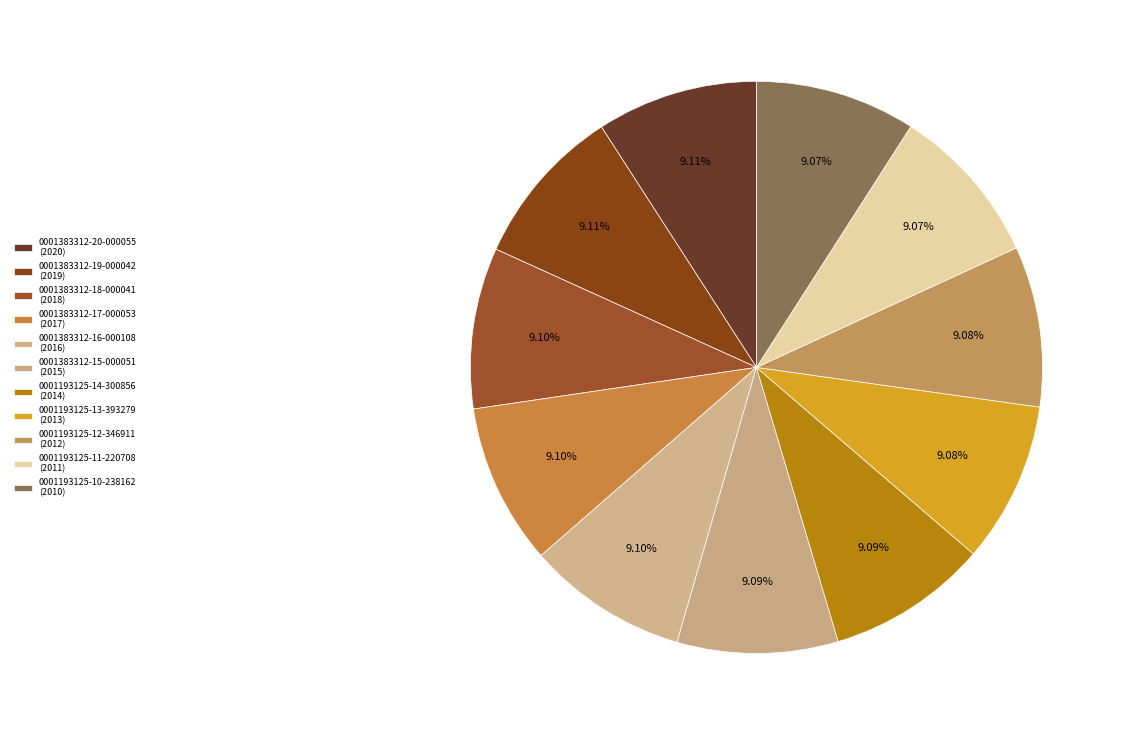

How many slices are in this pie chart?

11